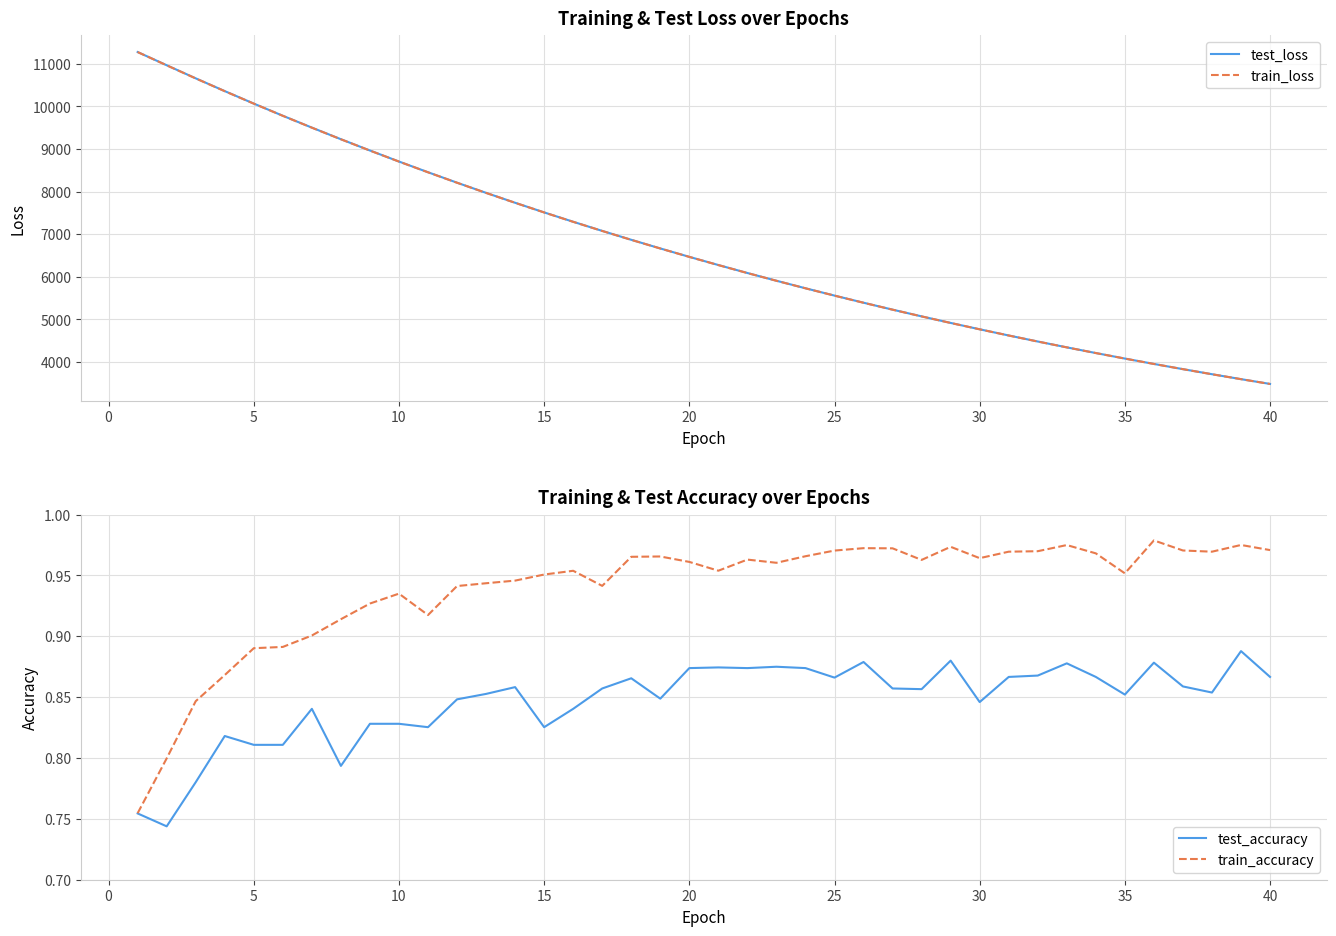

What is the lowest value of the train_accuracy series?

0.8